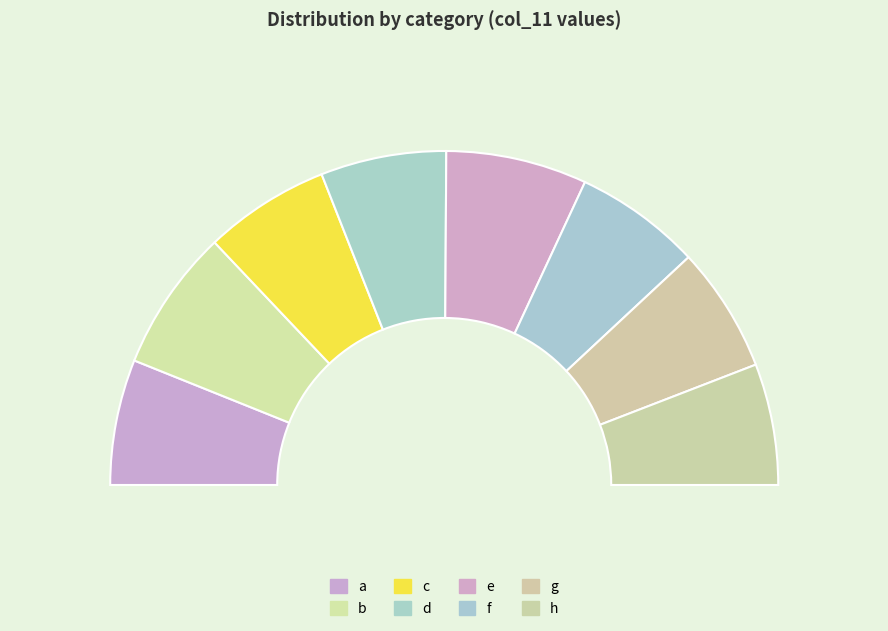

Rank the categories by value from highest to lowest.

b, e, f, c, a, d, g, h